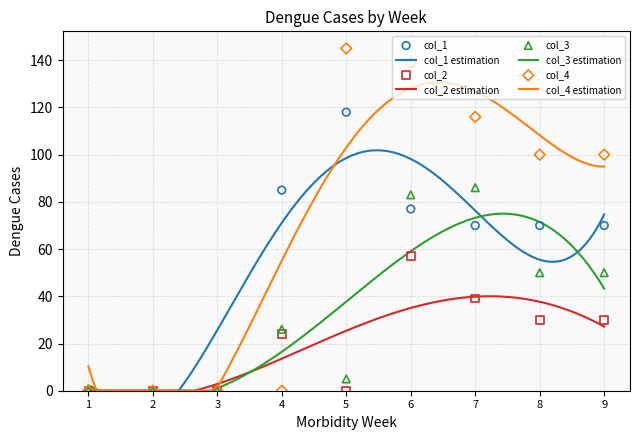

Which series has the largest total across all categories?

col_4